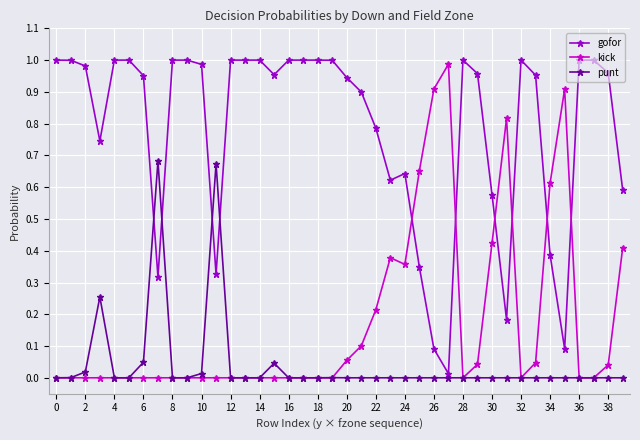

True or false: kick has more than 0 points higher than both neighbors.

True